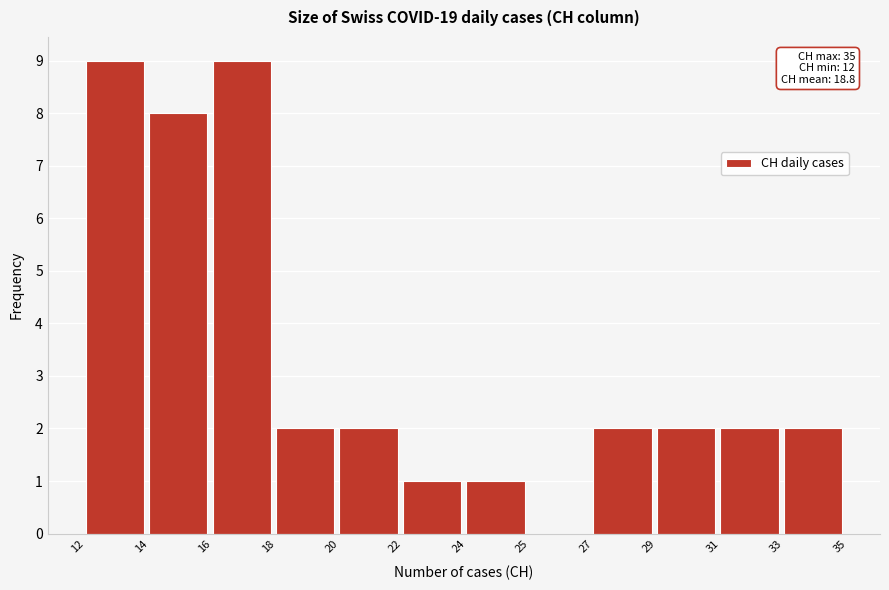

Reading left to right, list all the values displayed in this chart.

12=9	14=8	16=9	18=2	20=2	22=1	24=1	25=0	27=2	29=2	31=2	33=2